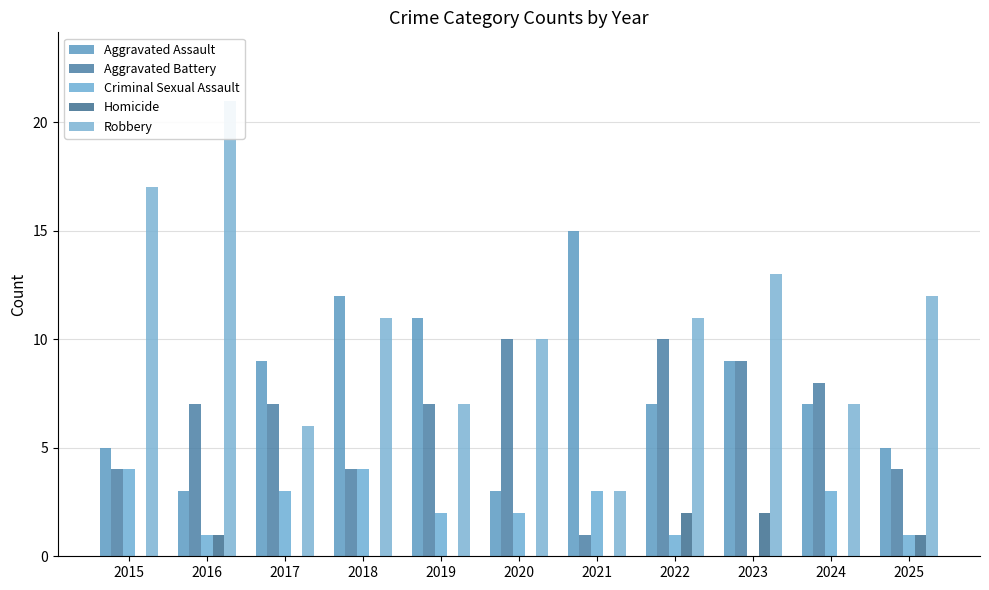

How many distinct data groups are displayed?

5